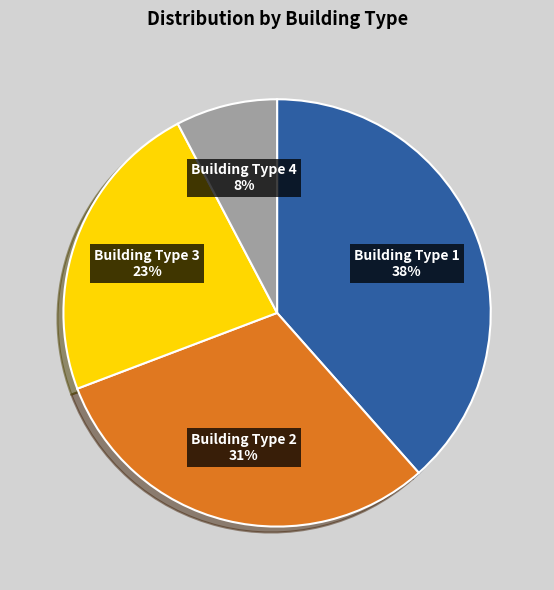

How many slices are in this pie chart?

4